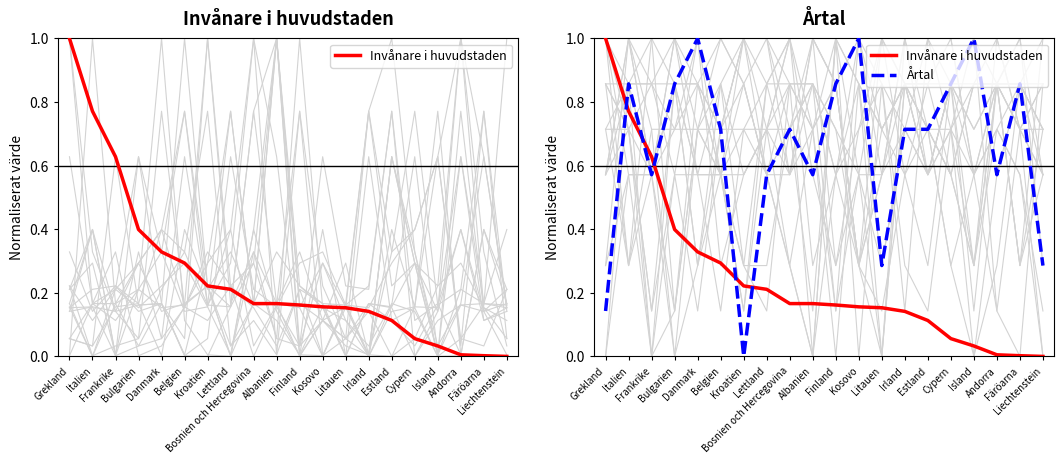

What position from the right is Frankrike?

18